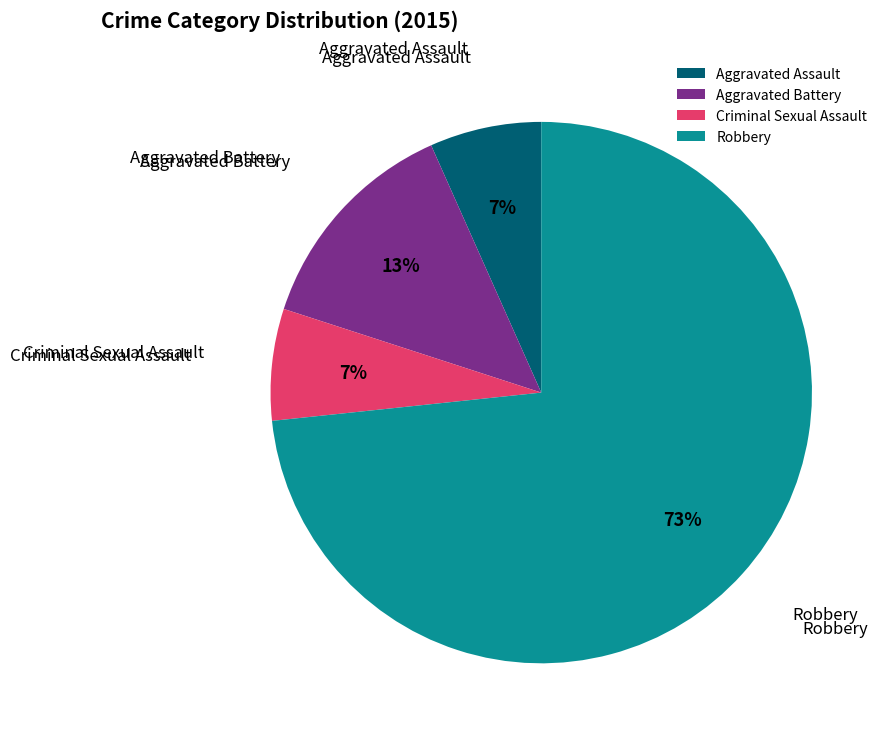

Do Criminal Sexual Assault and Robbery together represent more than half of the pie?

Yes